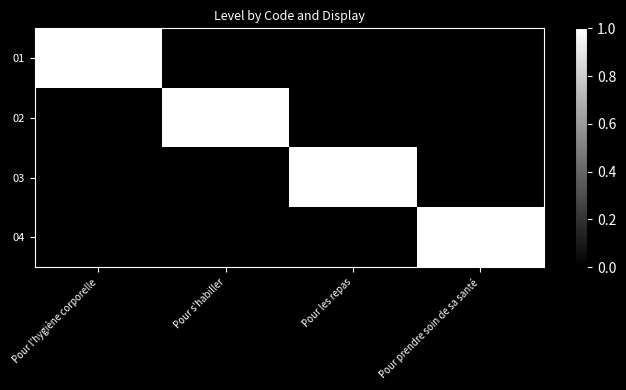

Reading left to right, transcribe all the data shown in this chart.

01: Pour l'hygiène corporelle=1	Pour s'habiller=0	Pour les repas=0	Pour prendre soin de sa santé=0
02: Pour l'hygiène corporelle=0	Pour s'habiller=1	Pour les repas=0	Pour prendre soin de sa santé=0
03: Pour l'hygiène corporelle=0	Pour s'habiller=0	Pour les repas=1	Pour prendre soin de sa santé=0
04: Pour l'hygiène corporelle=0	Pour s'habiller=0	Pour les repas=0	Pour prendre soin de sa santé=1